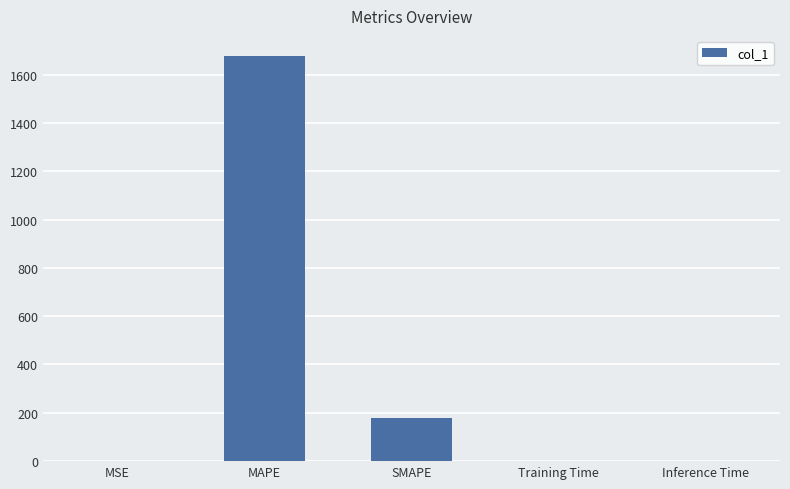

What is the change in value from MAPE to SMAPE?

-1497.6